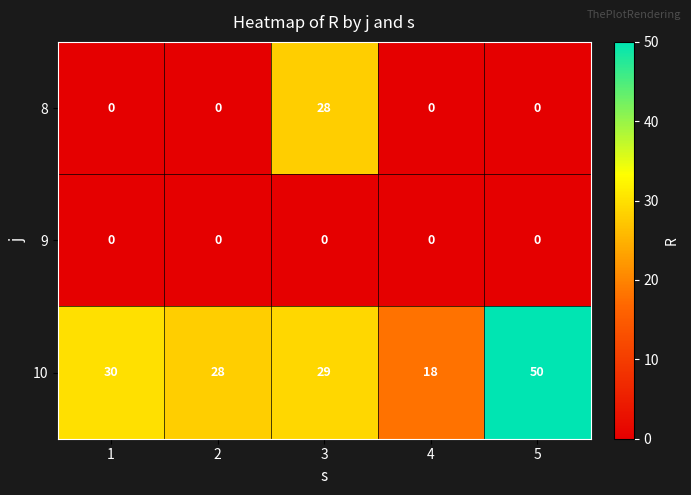

List the series in order of their peak value, lowest first.

9, 8, 10